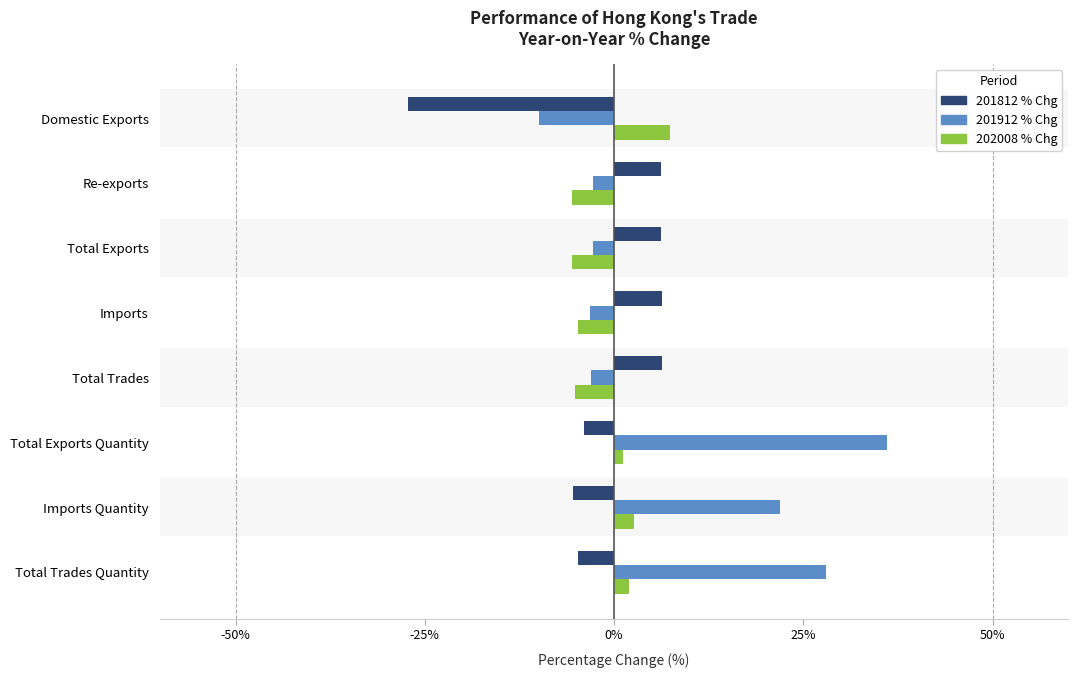

What is the sum of all 201912 % Chg values?

64.2